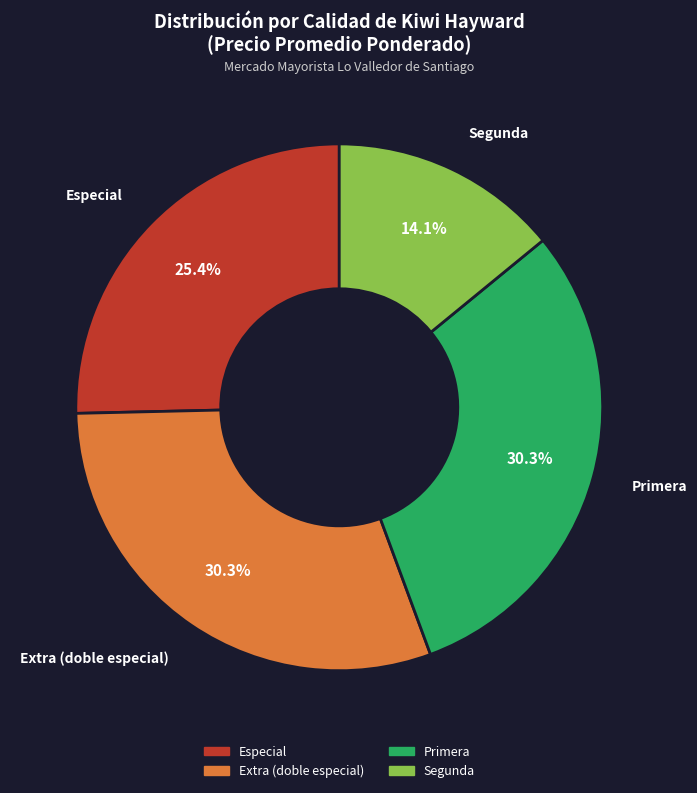

What portion of the pie excludes Primera?

69.7%